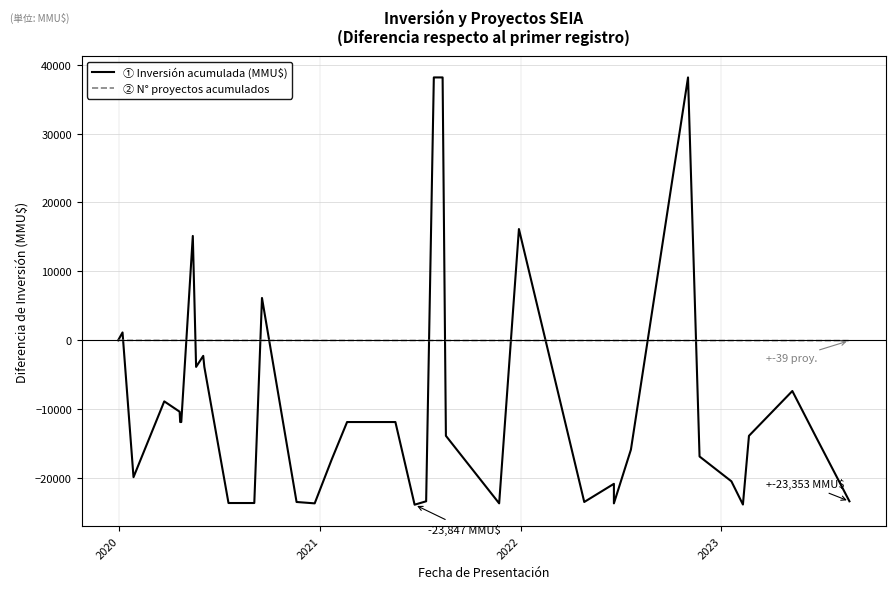

What are all the series names shown in the legend?

Inversión acumulada (MMU$), Número de proyectos acumulados